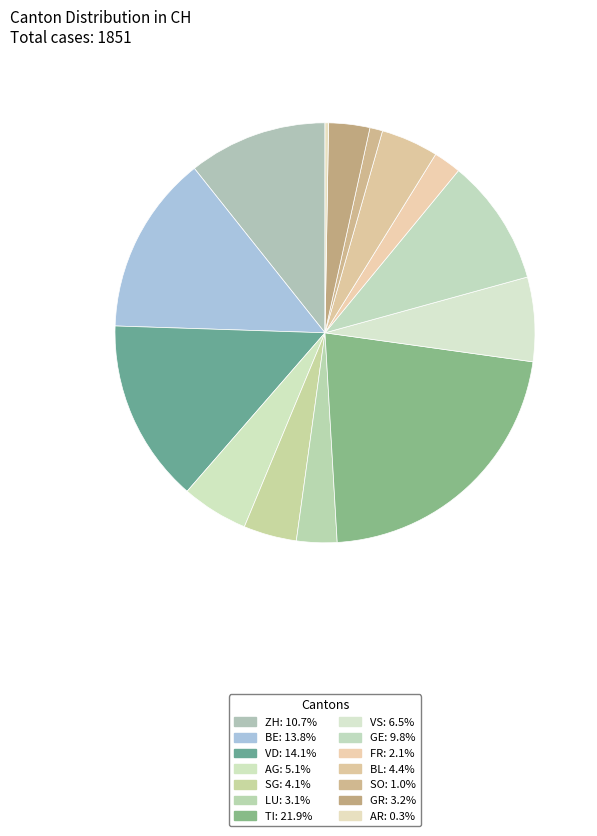

Rank the categories by value from lowest to highest.

AR, SO, FR, LU, GR, SG, BL, AG, VS, GE, ZH, BE, VD, TI